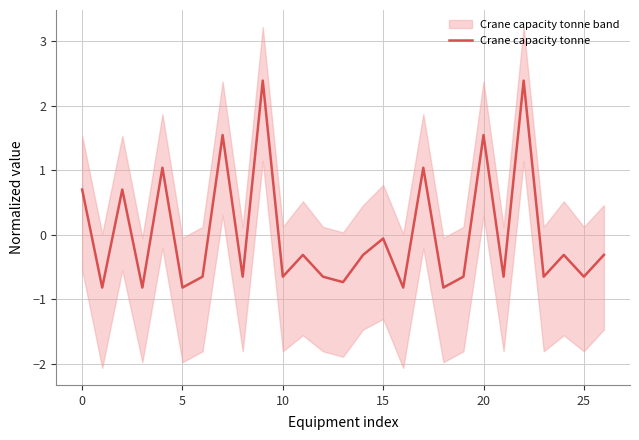

What is the value of the 25th point from the left?

-0.3